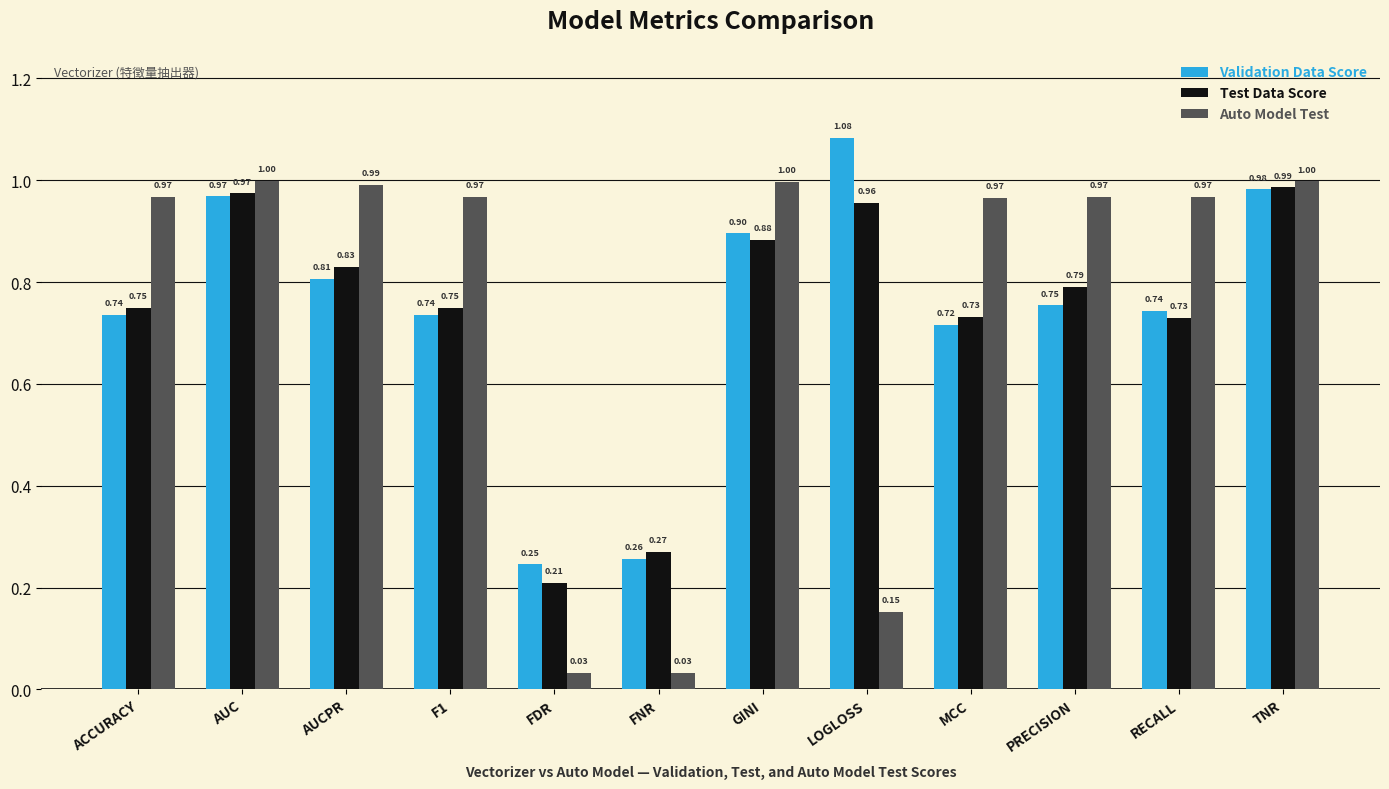

Between PRECISION and TNR, which series saw the biggest shift?

Validation Data Score